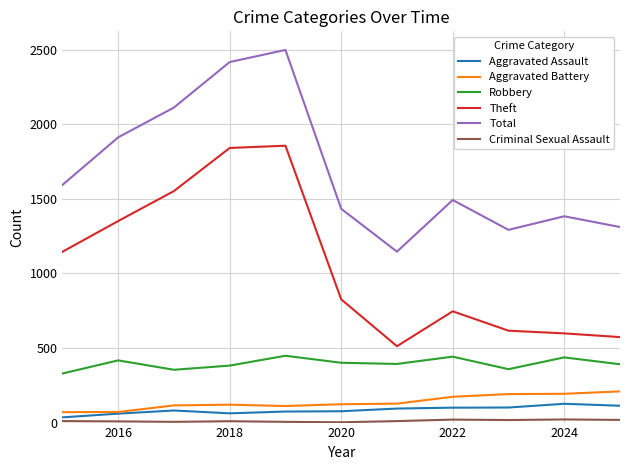

Does the chart display data point markers on the line(s)?

No